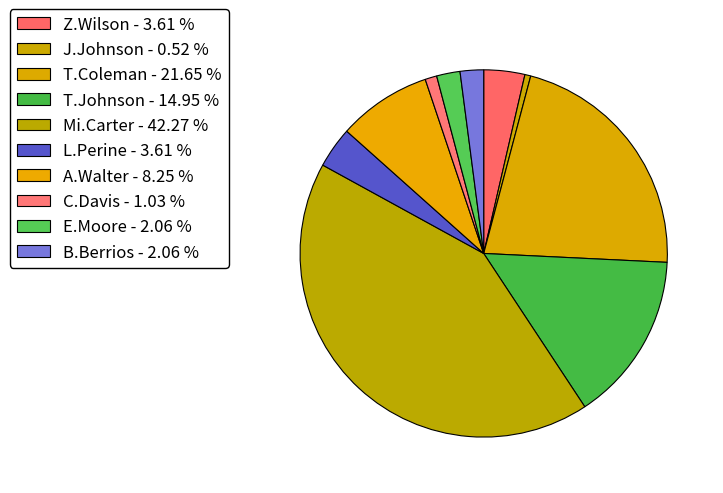

Is there a majority slice in this chart?

No